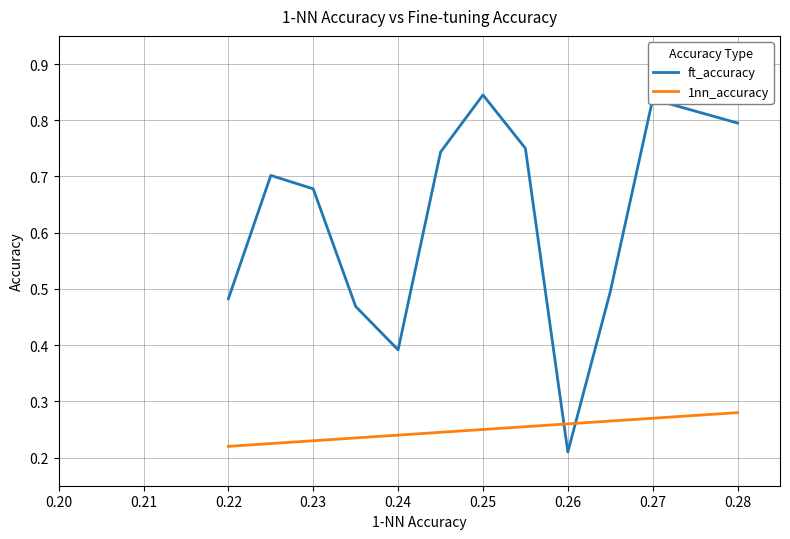

How many times do 1nn_accuracy and ft_accuracy cross each other?

2